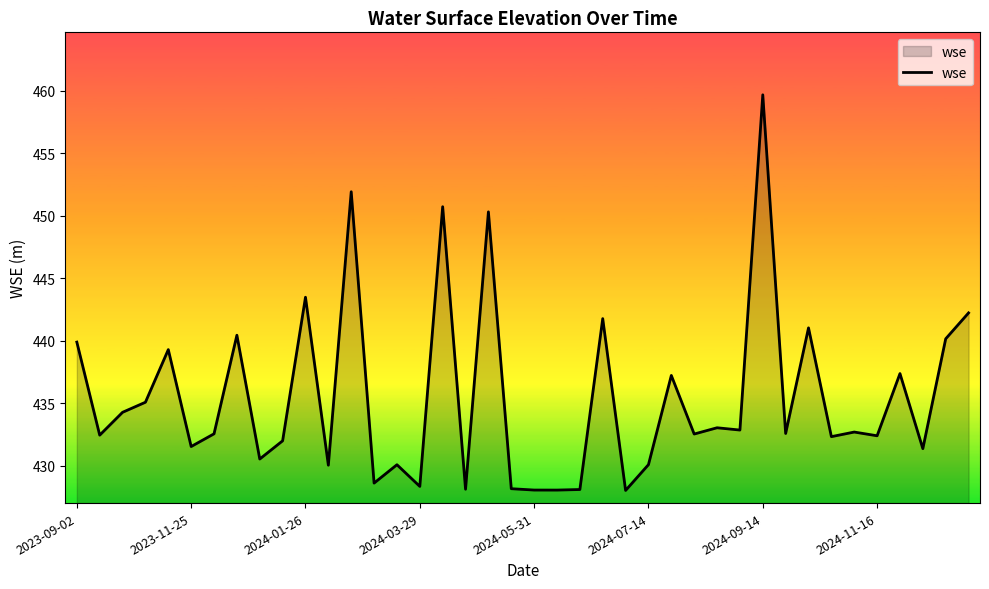

What is the smallest value displayed?

428.0